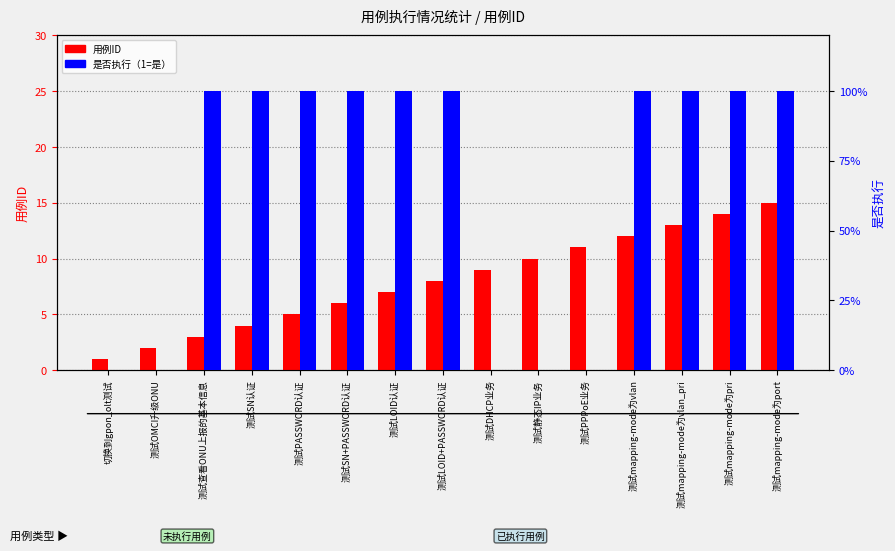

At which label does 是否执行（1=是） reach its minimum?

切换到gpon_olt测试